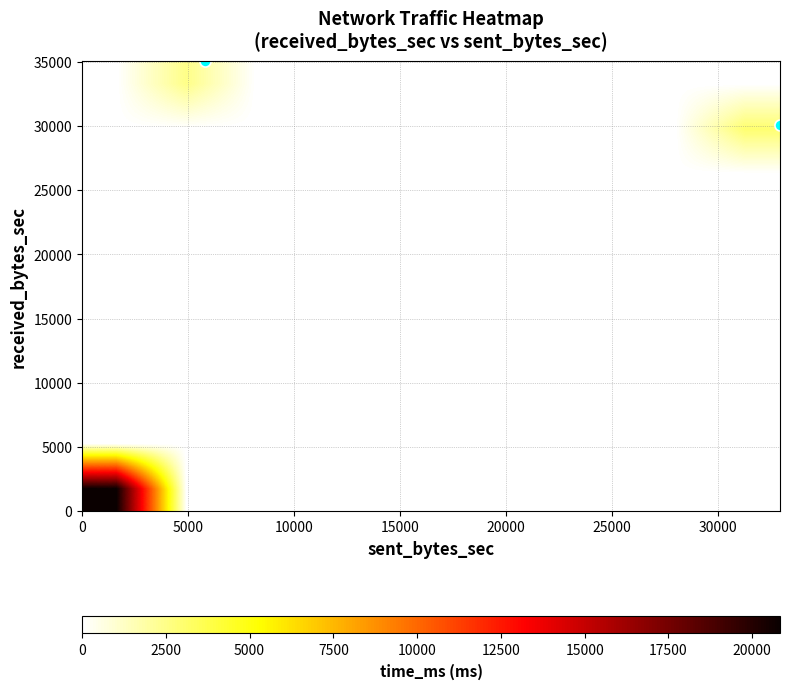

Count the number of categories in the chart.

10